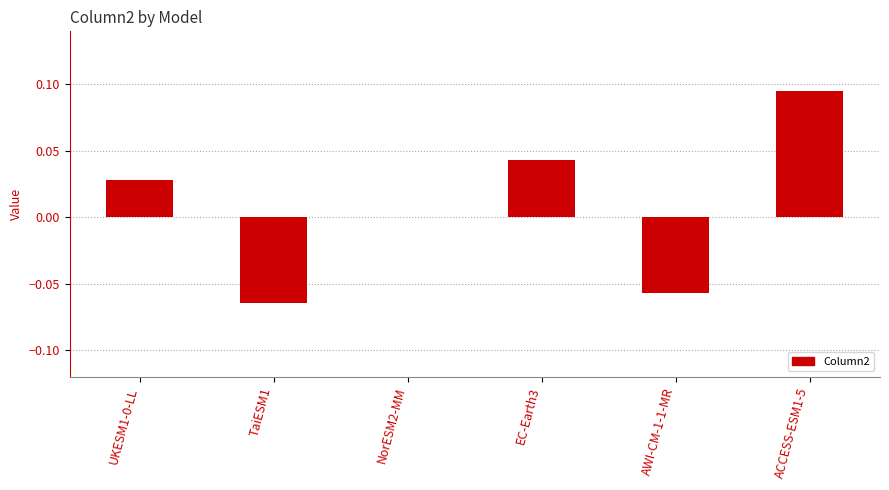

Which label corresponds to the largest value in the chart?

ACCESS-ESM1-5